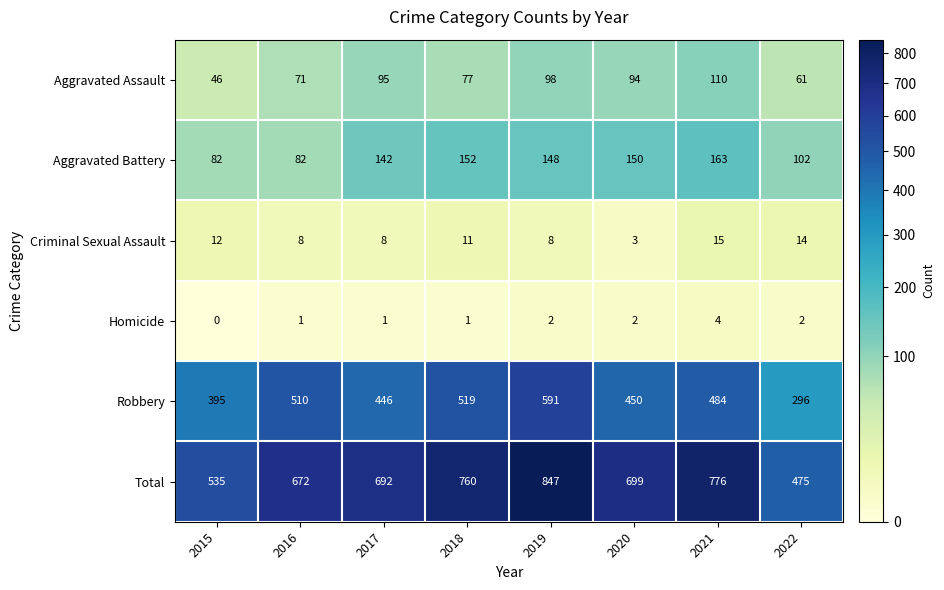

What is the difference between the second highest and second lowest values in the Aggravated Assault series?

37